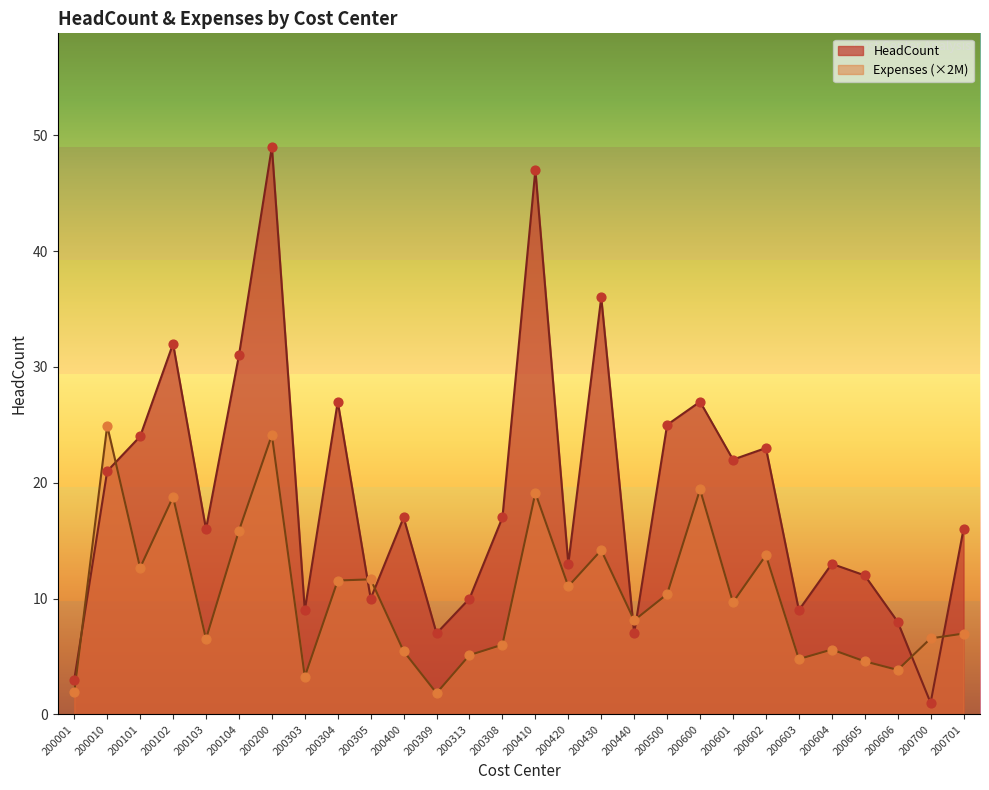

At which category is the sum across all series the highest?

200200